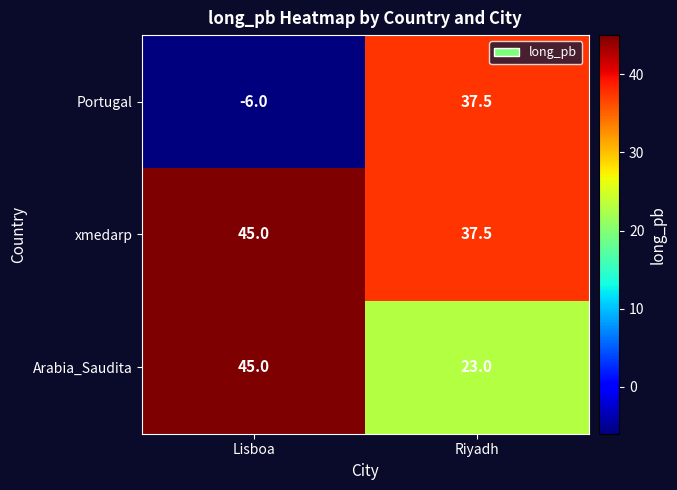

Count the number of data series in this chart.

3